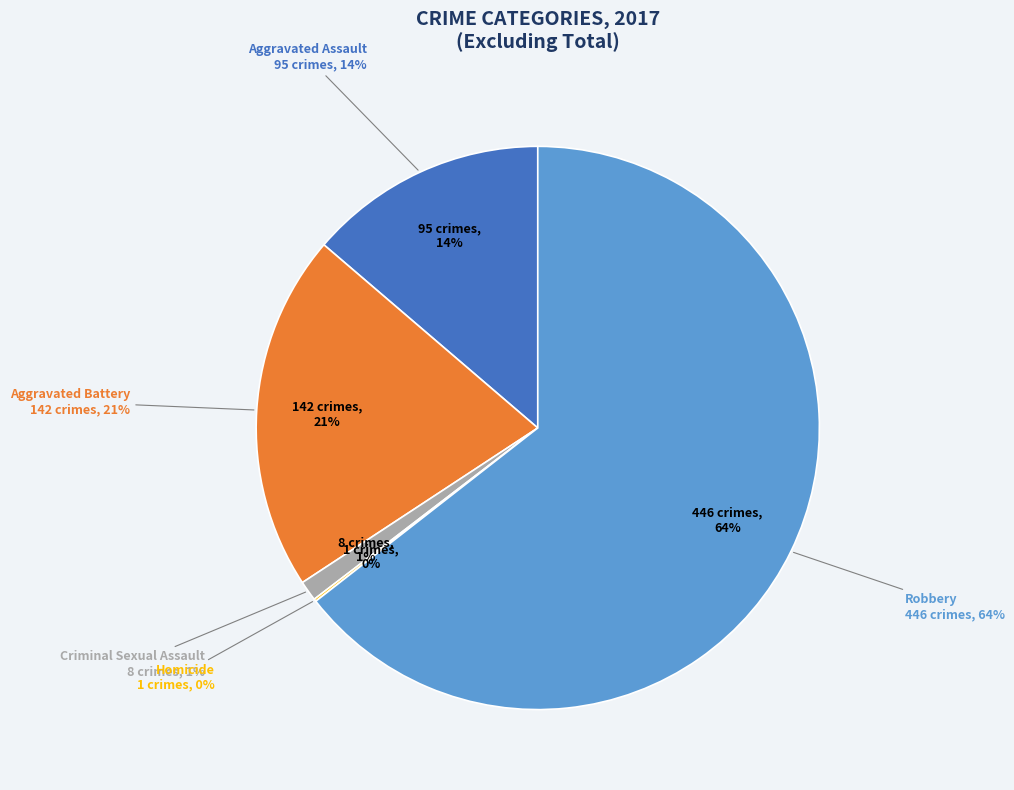

Does Homicide represent more than half of the total?

No